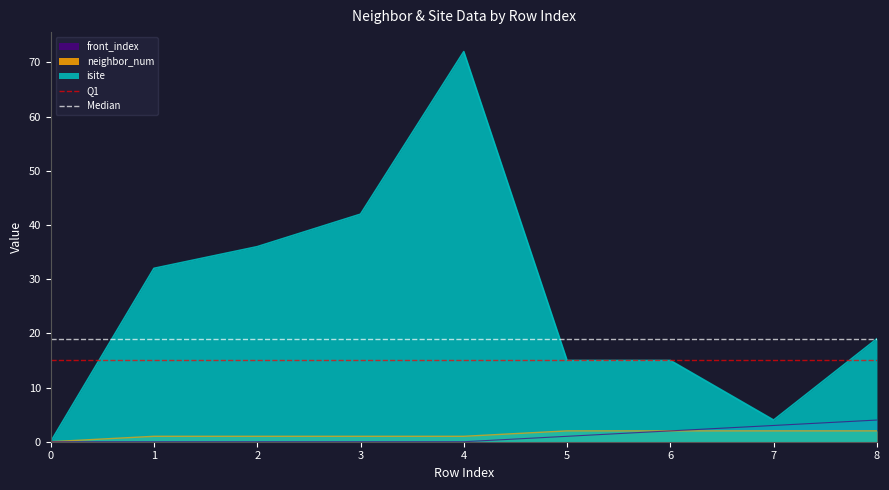

True or false: isite has a value of 19 at 8.

True